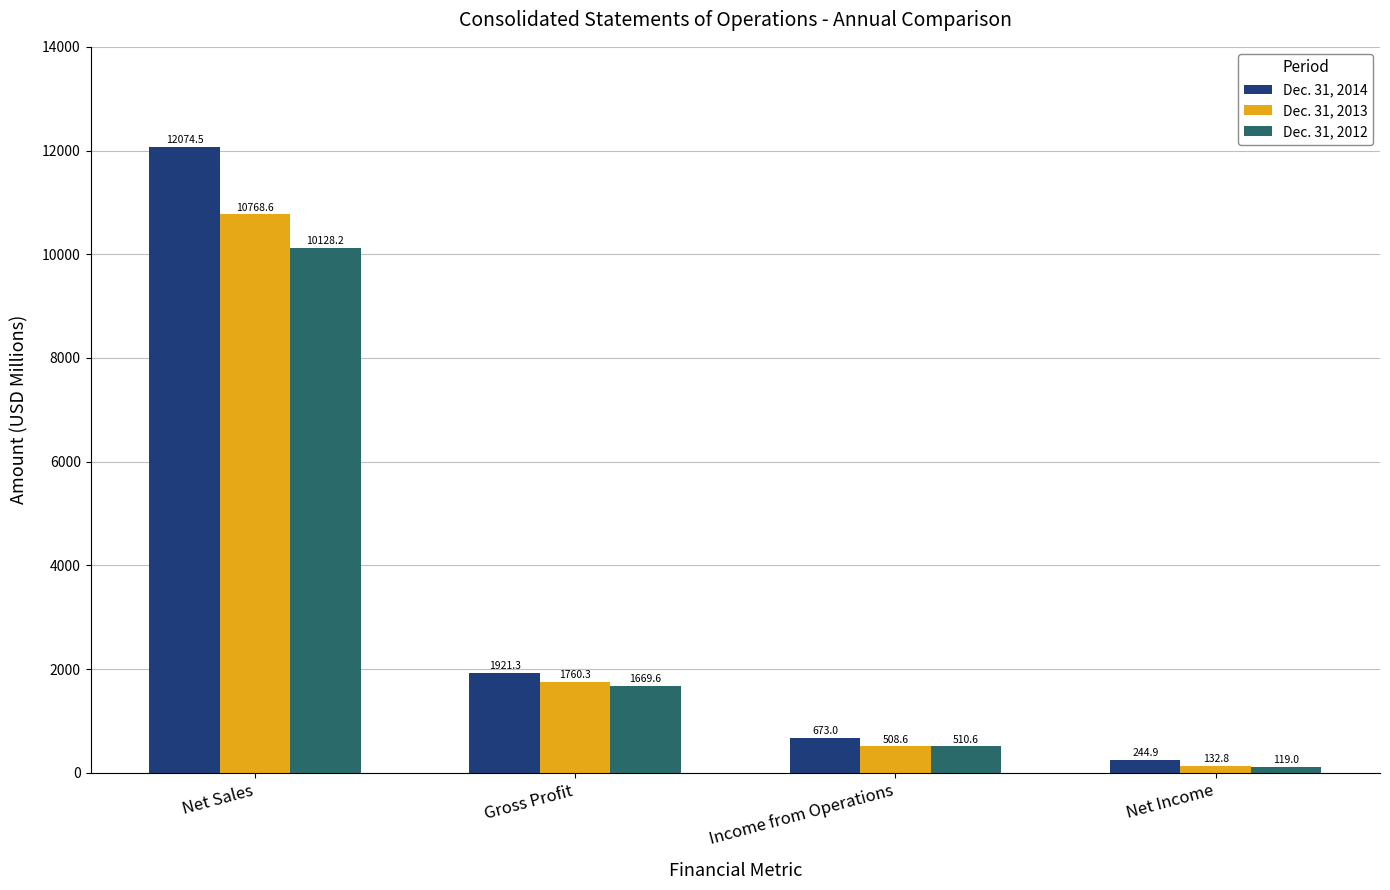

Which series changed the most between Gross Profit and Income from Operations?

Dec. 31, 2013